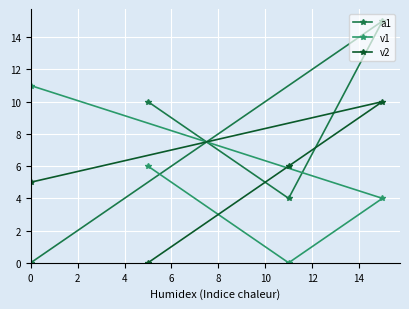

What is the sum of all a1 values?

29